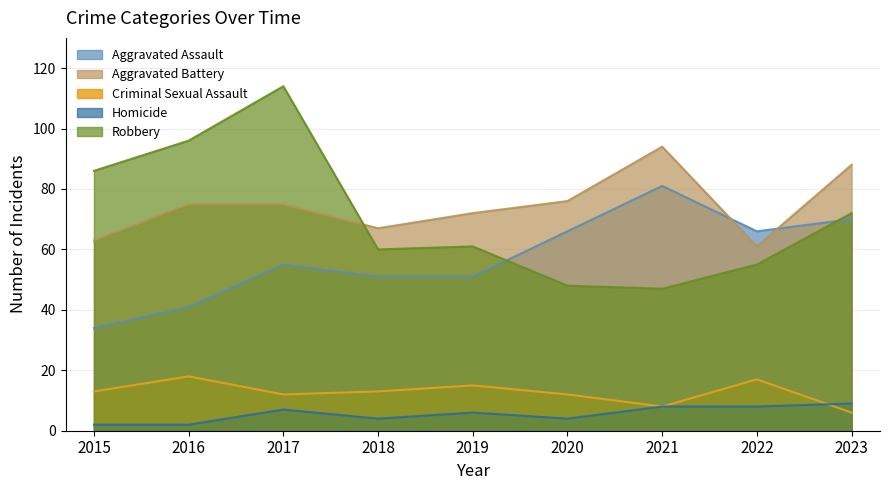

What is the minimum value for Aggravated Battery?

61